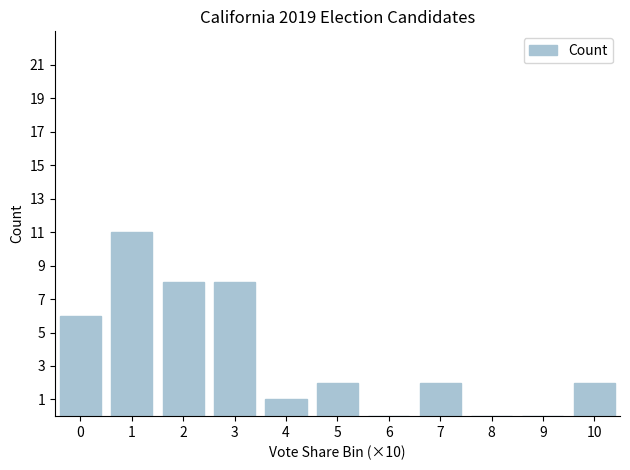

Reading right to left, list all the values displayed in this chart.

10=2	9=0	8=0	7=2	6=0	5=2	4=1	3=8	2=8	1=11	0=6